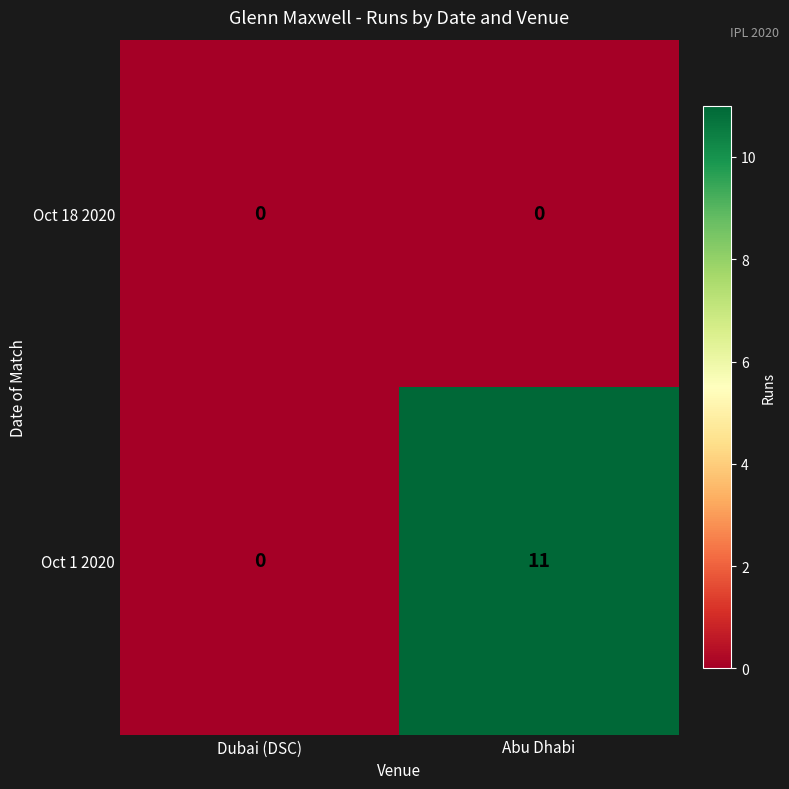

Reading left to right, what are all the values shown in this chart?

Oct 18 2020: 0	0
Oct 1 2020: 0	11